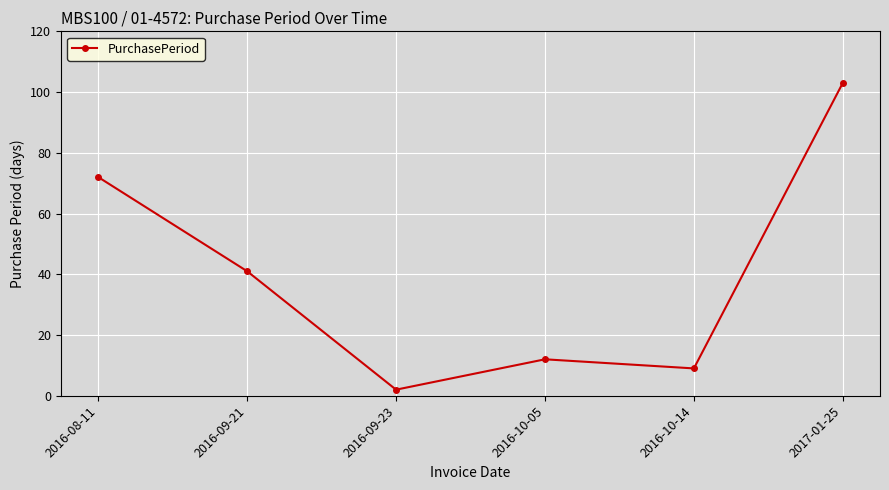

How many interior local peaks (higher than both neighbors) does the data have?

1